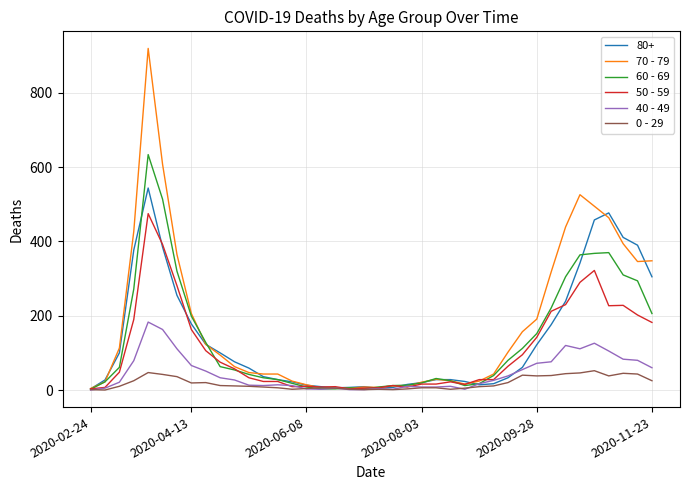

Rank the series by their maximum value, from lowest to highest.

0 - 29, 40 - 49, 50 - 59, 80+, 60 - 69, 70 - 79